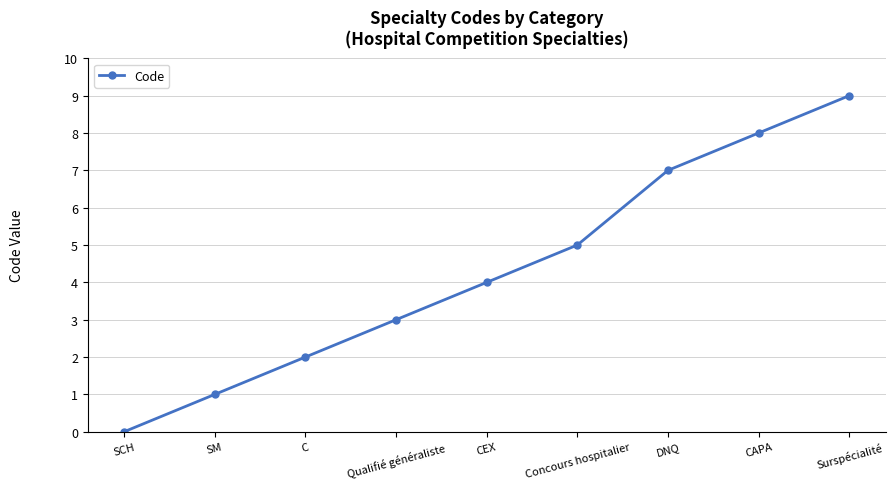

How many data points does each series have?

9